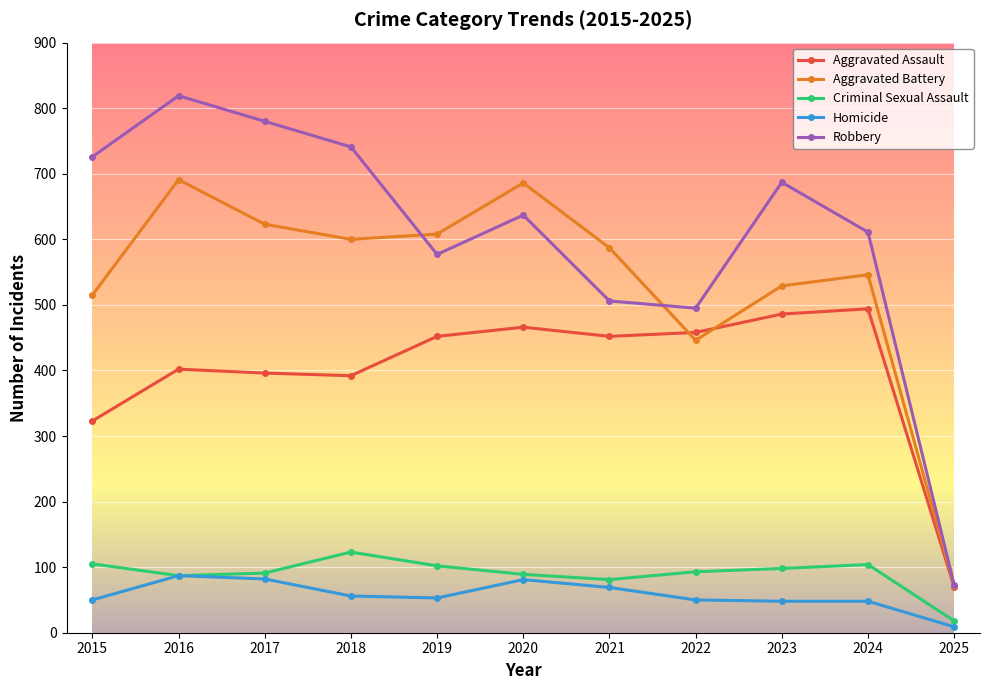

What is the spread (max minus min) of values at 2020?

605